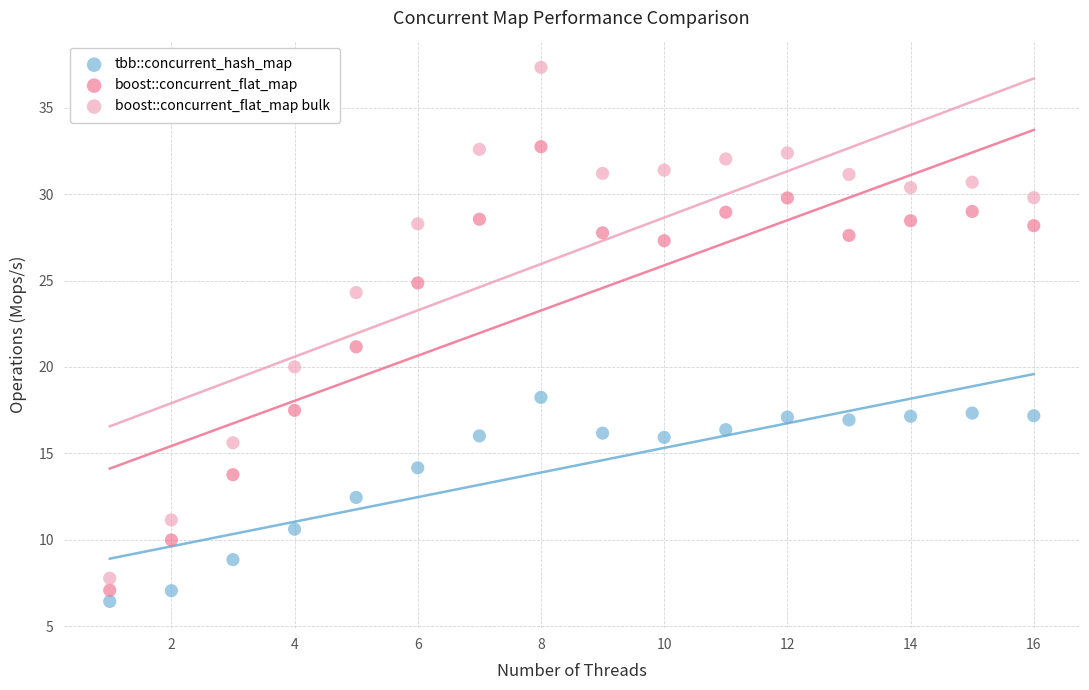

In the boost::concurrent_flat_map bulk series, what Y value is closest to 22?

20.0